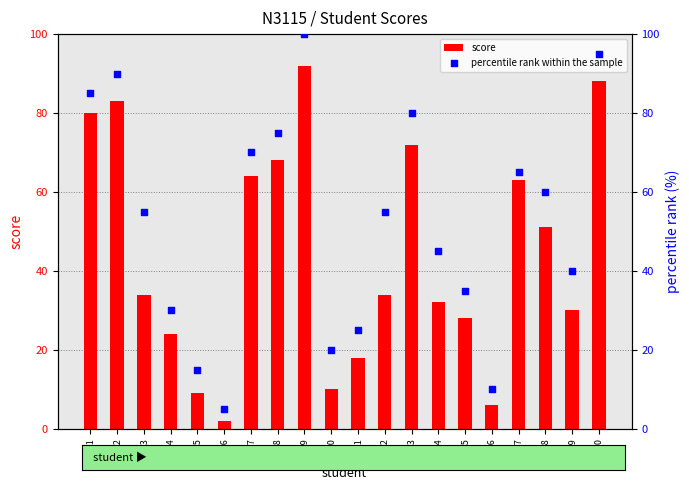

Which series has the largest total across all categories?

percentile rank within the sample